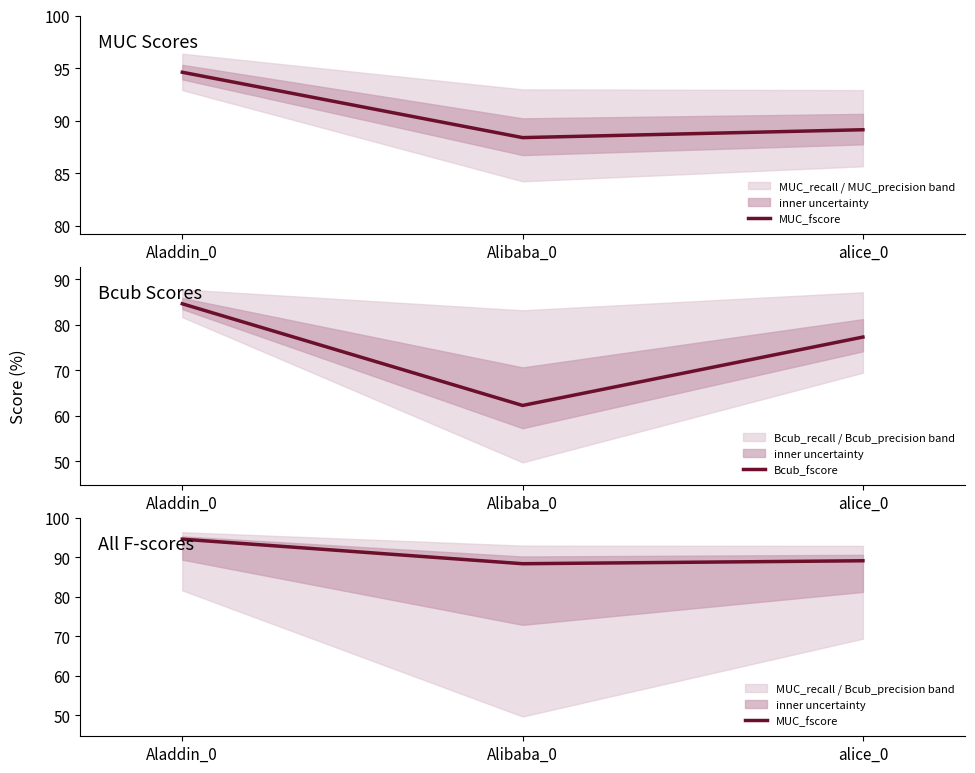

How many values in the Bcub_fscore series are below 77?

1